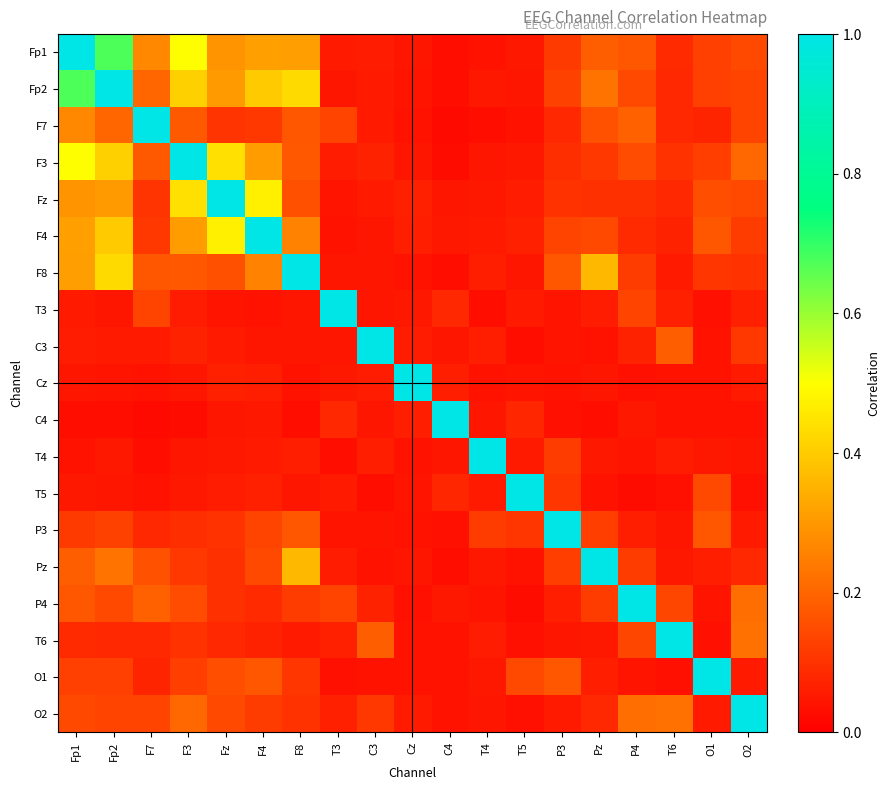

Reading left to right, extract all data points from this chart.

Fp1: Fp1=1.0	Fp2=0.7	F7=0.3	F3=0.5	Fz=0.3	F4=0.3	F8=0.3	T3=0.1	C3=0.1	Cz=0.0	C4=0.0	T4=0.0	T5=0.0	P3=0.1	Pz=0.2	P4=0.2	T6=0.1	O1=0.1	O2=0.1
Fp2: Fp1=0.7	Fp2=1.0	F7=0.2	F3=0.4	Fz=0.3	F4=0.4	F8=0.4	T3=0.0	C3=0.1	Cz=0.0	C4=0.0	T4=0.0	T5=0.0	P3=0.1	Pz=0.2	P4=0.1	T6=0.1	O1=0.1	O2=0.1
F7: Fp1=0.3	Fp2=0.2	F7=1.0	F3=0.2	Fz=0.1	F4=0.1	F8=0.2	T3=0.1	C3=0.1	Cz=0.0	C4=0.0	T4=0.0	T5=0.0	P3=0.1	Pz=0.2	P4=0.2	T6=0.1	O1=0.1	O2=0.1
F3: Fp1=0.5	Fp2=0.4	F7=0.2	F3=1.0	Fz=0.4	F4=0.3	F8=0.2	T3=0.1	C3=0.1	Cz=0.0	C4=0.0	T4=0.0	T5=0.0	P3=0.1	Pz=0.1	P4=0.1	T6=0.1	O1=0.1	O2=0.2
Fz: Fp1=0.3	Fp2=0.3	F7=0.1	F3=0.4	Fz=1.0	F4=0.5	F8=0.2	T3=0.0	C3=0.1	Cz=0.1	C4=0.0	T4=0.0	T5=0.1	P3=0.1	Pz=0.1	P4=0.1	T6=0.1	O1=0.2	O2=0.1
F4: Fp1=0.3	Fp2=0.4	F7=0.1	F3=0.3	Fz=0.5	F4=1.0	F8=0.3	T3=0.0	C3=0.0	Cz=0.1	C4=0.0	T4=0.1	T5=0.1	P3=0.1	Pz=0.1	P4=0.1	T6=0.1	O1=0.2	O2=0.1
F8: Fp1=0.3	Fp2=0.4	F7=0.2	F3=0.2	Fz=0.2	F4=0.3	F8=1.0	T3=0.0	C3=0.0	Cz=0.0	C4=0.0	T4=0.1	T5=0.0	P3=0.2	Pz=0.4	P4=0.1	T6=0.1	O1=0.1	O2=0.1
T3: Fp1=0.1	Fp2=0.0	F7=0.1	F3=0.1	Fz=0.0	F4=0.0	F8=0.0	T3=1.0	C3=0.0	Cz=0.0	C4=0.1	T4=0.0	T5=0.1	P3=0.0	Pz=0.1	P4=0.1	T6=0.1	O1=0.0	O2=0.1
C3: Fp1=0.1	Fp2=0.1	F7=0.1	F3=0.1	Fz=0.1	F4=0.0	F8=0.0	T3=0.0	C3=1.0	Cz=0.1	C4=0.0	T4=0.1	T5=0.0	P3=0.0	Pz=0.0	P4=0.1	T6=0.2	O1=0.0	O2=0.1
Cz: Fp1=0.0	Fp2=0.0	F7=0.0	F3=0.0	Fz=0.1	F4=0.1	F8=0.0	T3=0.0	C3=0.1	Cz=1.0	C4=0.1	T4=0.0	T5=0.0	P3=0.0	Pz=0.0	P4=0.0	T6=0.0	O1=0.0	O2=0.1
C4: Fp1=0.0	Fp2=0.0	F7=0.0	F3=0.0	Fz=0.0	F4=0.0	F8=0.0	T3=0.1	C3=0.0	Cz=0.1	C4=1.0	T4=0.0	T5=0.1	P3=0.0	Pz=0.0	P4=0.0	T6=0.0	O1=0.0	O2=0.0
T4: Fp1=0.0	Fp2=0.0	F7=0.0	F3=0.0	Fz=0.0	F4=0.1	F8=0.1	T3=0.0	C3=0.1	Cz=0.0	C4=0.0	T4=1.0	T5=0.1	P3=0.1	Pz=0.1	P4=0.0	T6=0.1	O1=0.0	O2=0.0
T5: Fp1=0.0	Fp2=0.0	F7=0.0	F3=0.0	Fz=0.1	F4=0.1	F8=0.0	T3=0.1	C3=0.0	Cz=0.0	C4=0.1	T4=0.1	T5=1.0	P3=0.1	Pz=0.0	P4=0.0	T6=0.0	O1=0.1	O2=0.0
P3: Fp1=0.1	Fp2=0.1	F7=0.1	F3=0.1	Fz=0.1	F4=0.1	F8=0.2	T3=0.0	C3=0.0	Cz=0.0	C4=0.0	T4=0.1	T5=0.1	P3=1.0	Pz=0.1	P4=0.1	T6=0.0	O1=0.2	O2=0.1
Pz: Fp1=0.2	Fp2=0.2	F7=0.2	F3=0.1	Fz=0.1	F4=0.1	F8=0.4	T3=0.1	C3=0.0	Cz=0.0	C4=0.0	T4=0.1	T5=0.0	P3=0.1	Pz=1.0	P4=0.1	T6=0.0	O1=0.1	O2=0.1
P4: Fp1=0.2	Fp2=0.1	F7=0.2	F3=0.1	Fz=0.1	F4=0.1	F8=0.1	T3=0.1	C3=0.1	Cz=0.0	C4=0.0	T4=0.0	T5=0.0	P3=0.1	Pz=0.1	P4=1.0	T6=0.1	O1=0.0	O2=0.2
T6: Fp1=0.1	Fp2=0.1	F7=0.1	F3=0.1	Fz=0.1	F4=0.1	F8=0.1	T3=0.1	C3=0.2	Cz=0.0	C4=0.0	T4=0.1	T5=0.0	P3=0.0	Pz=0.0	P4=0.1	T6=1.0	O1=0.0	O2=0.2
O1: Fp1=0.1	Fp2=0.1	F7=0.1	F3=0.1	Fz=0.2	F4=0.2	F8=0.1	T3=0.0	C3=0.0	Cz=0.0	C4=0.0	T4=0.0	T5=0.1	P3=0.2	Pz=0.1	P4=0.0	T6=0.0	O1=1.0	O2=0.1
O2: Fp1=0.1	Fp2=0.1	F7=0.1	F3=0.2	Fz=0.1	F4=0.1	F8=0.1	T3=0.1	C3=0.1	Cz=0.1	C4=0.0	T4=0.0	T5=0.0	P3=0.1	Pz=0.1	P4=0.2	T6=0.2	O1=0.1	O2=1.0